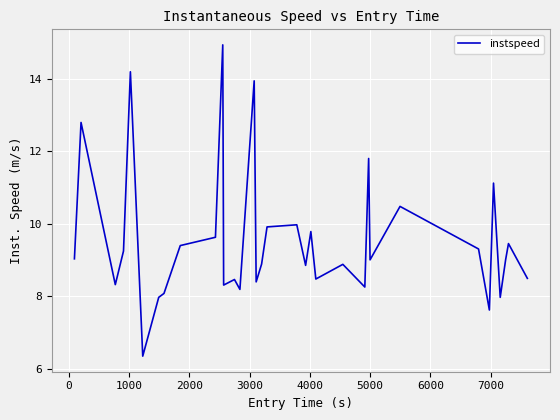

What is the difference between the maximum and minimum values?

8.6